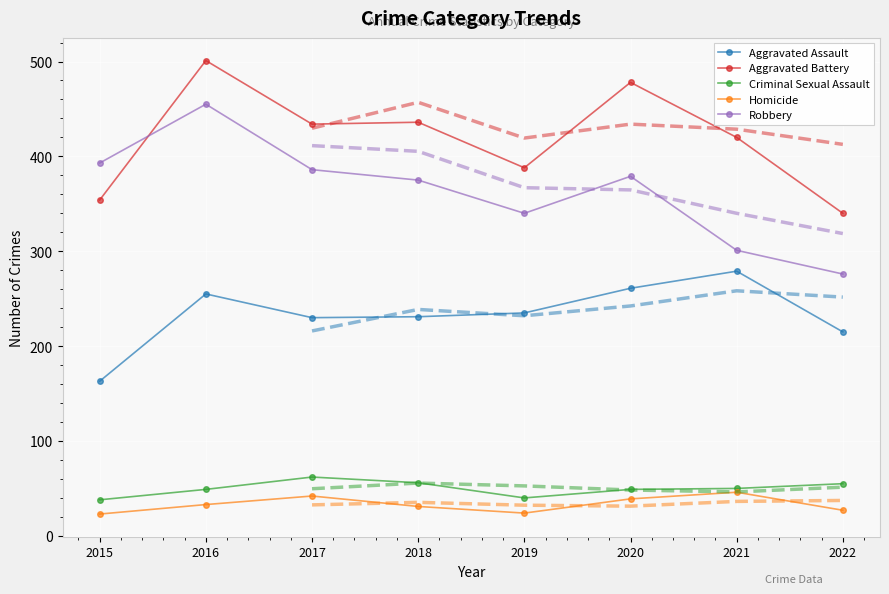

Reading left to right, transcribe all the data shown in this chart.

Aggravated Assault: 163	255	230	231	235	261	279	215
Aggravated Battery: 354	501	434	436	388	478	420	340
Criminal Sexual Assault: 38	49	62	56	40	49	50	55
Homicide: 23	33	42	31	24	39	46	27
Robbery: 393	455	386	375	340	379	301	276